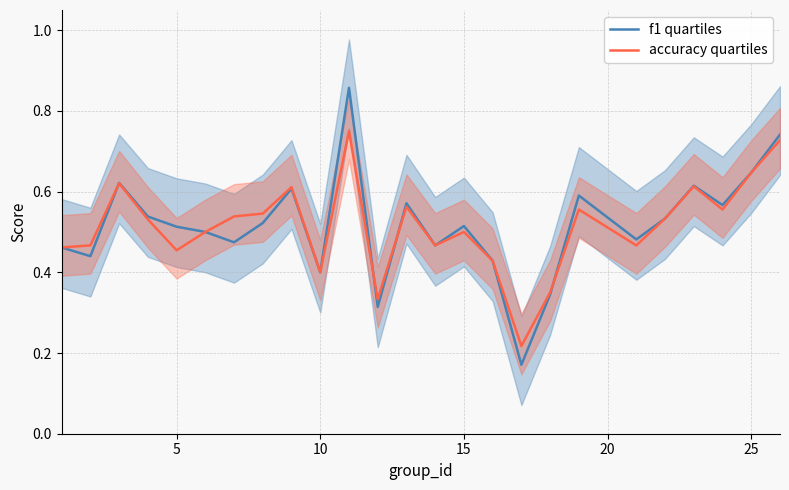

Which series has the largest range (max minus min)?

f1 quartiles